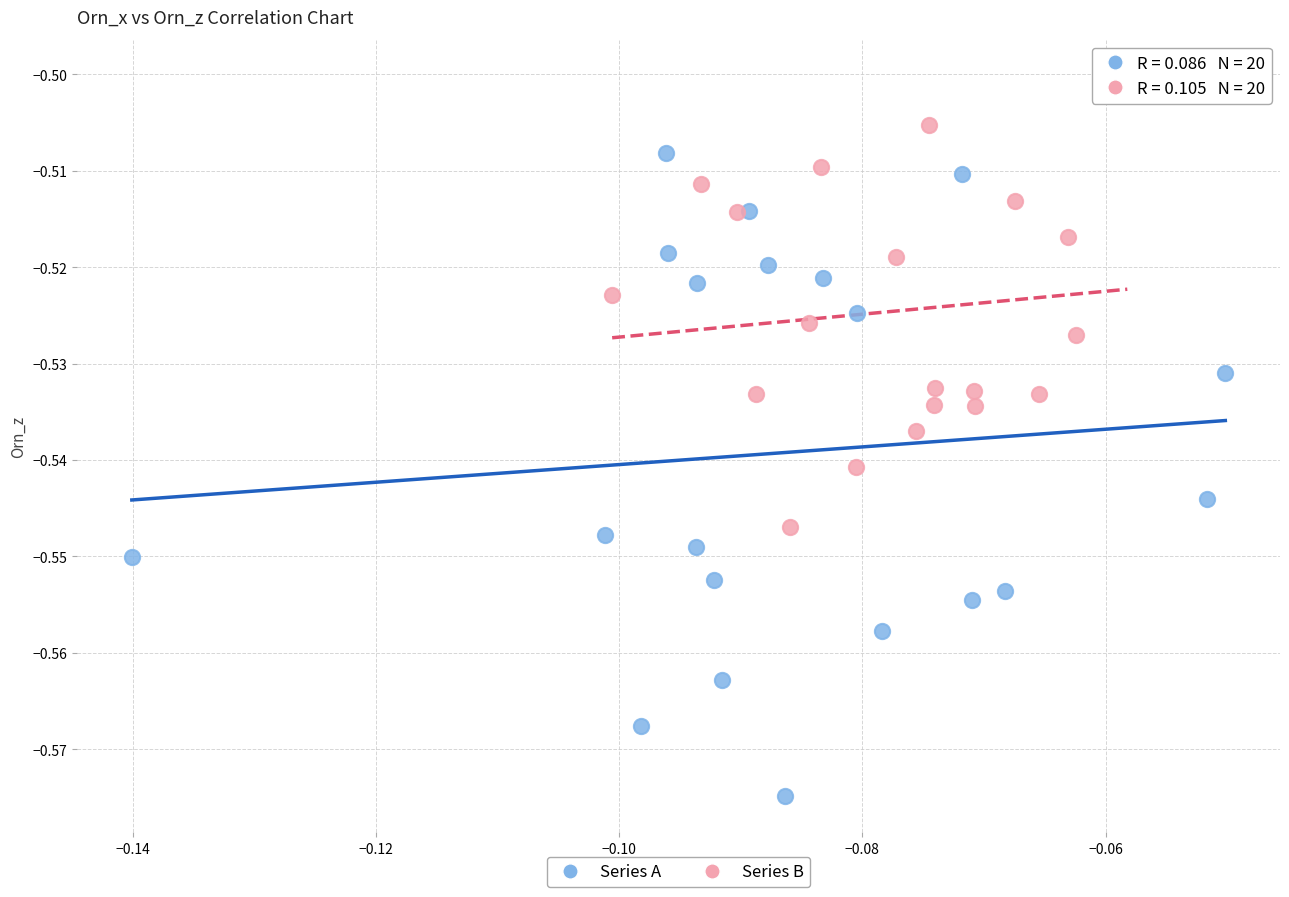

Which series contains the highest Y value?

Series B